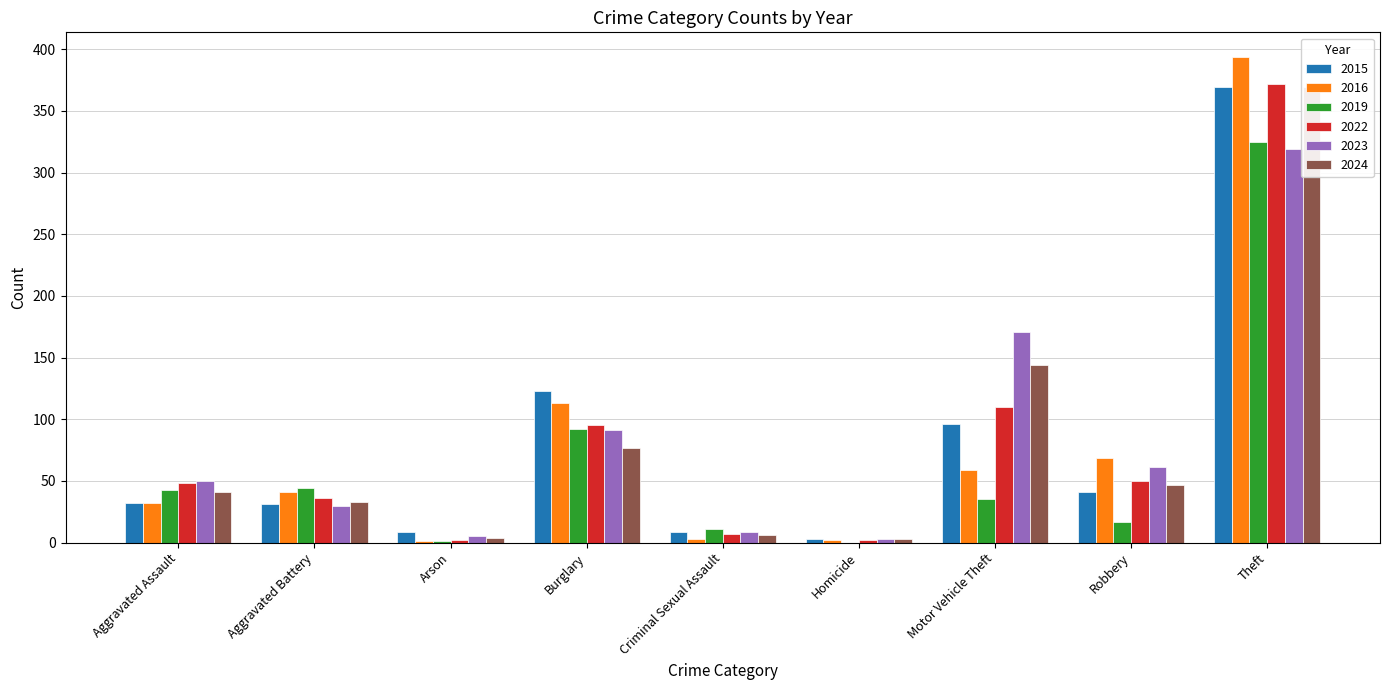

Does the chart contain any negative values?

No